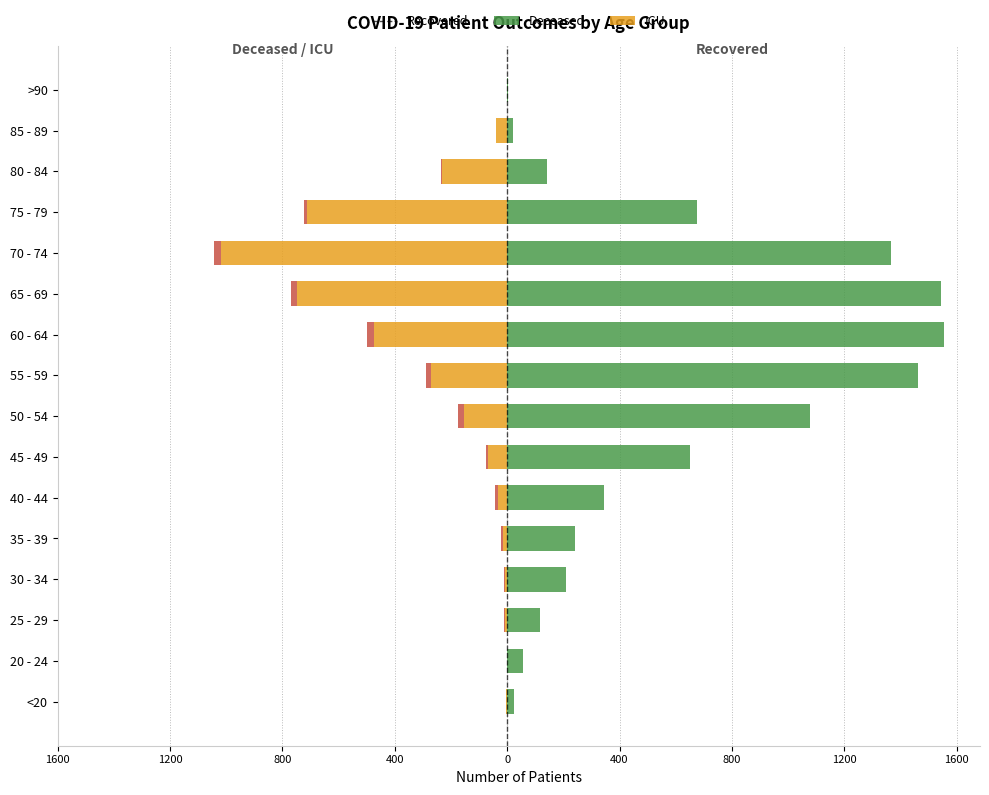

Which series has the widest spread of values?

recovered_patients